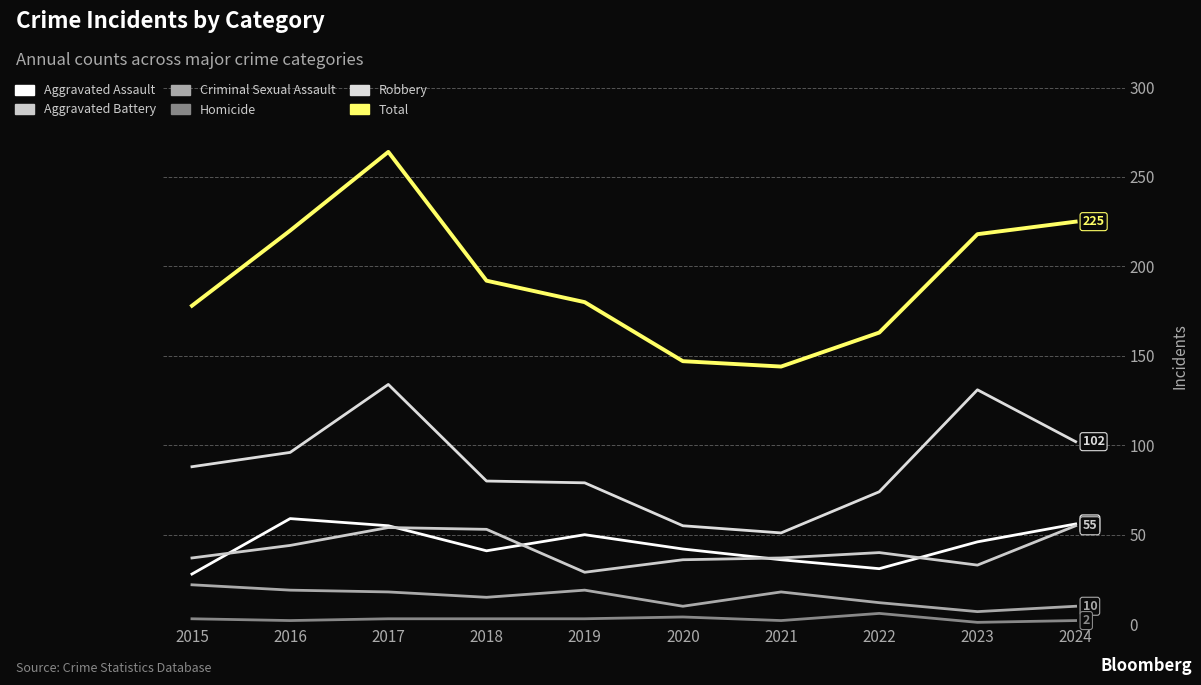

How many values in the Robbery series are below 88?

5